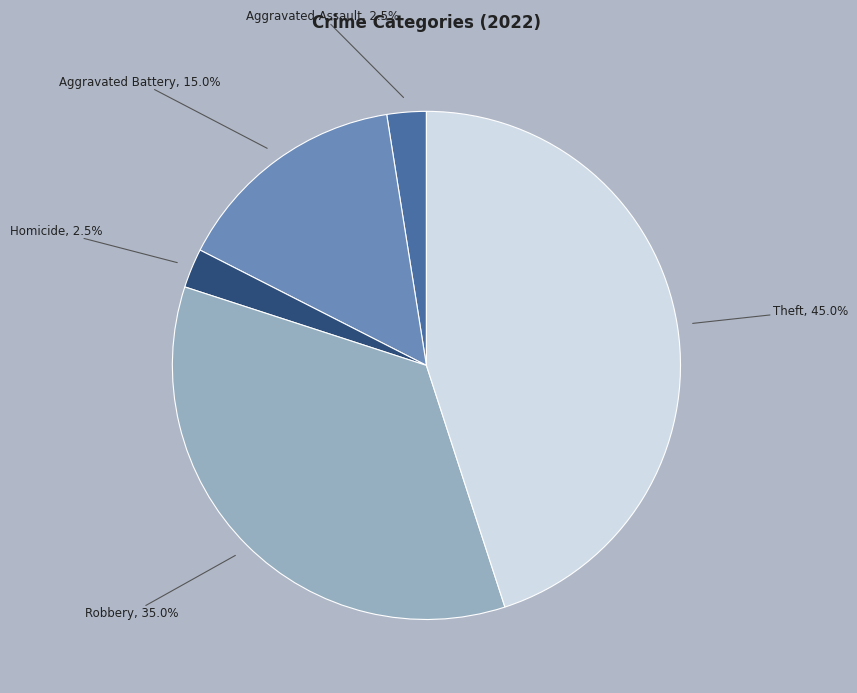

Is there any slice that represents more than half of the pie?

No